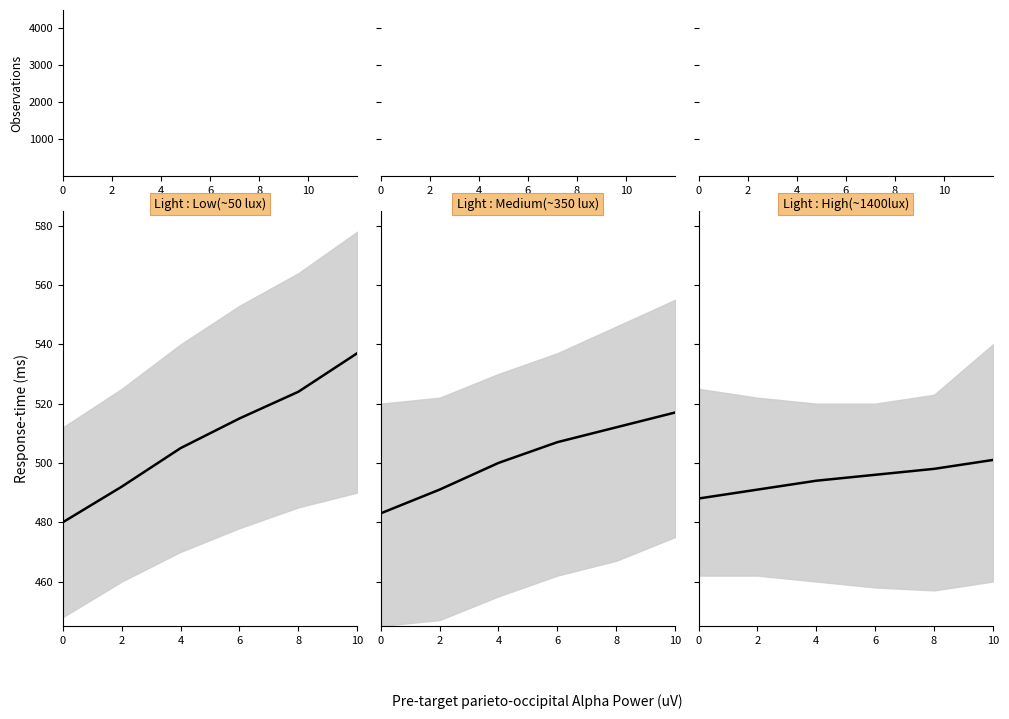

Rank the categories by Light : Medium(~350 lux) value from lowest to highest.

0, 2, 4, 6, 8, 10